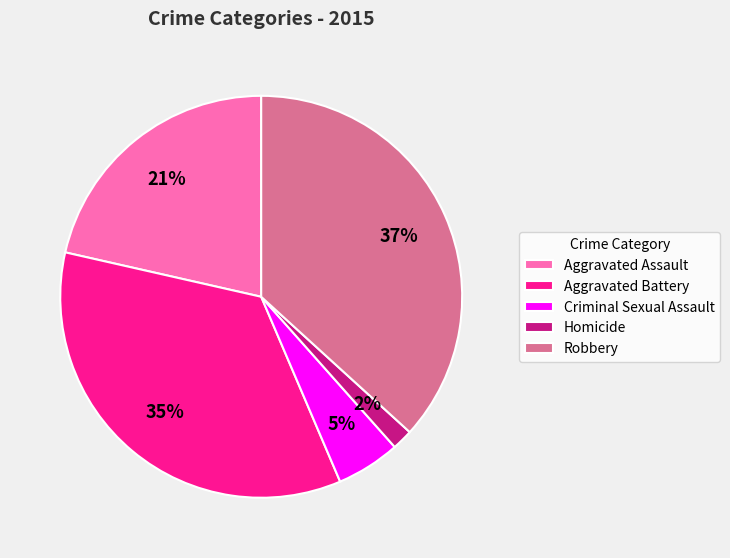

Is there a majority slice in this chart?

No